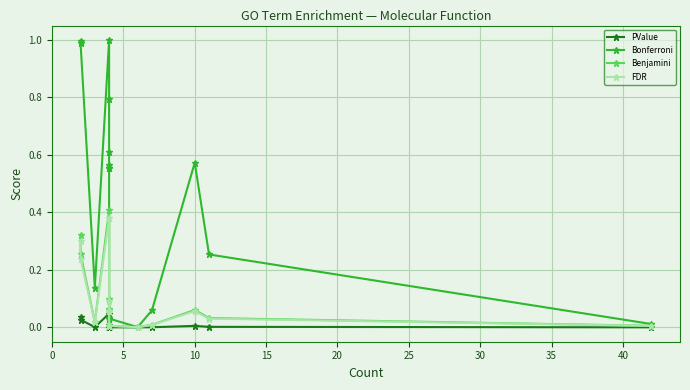

What is the total value across all series at 5?

0.3